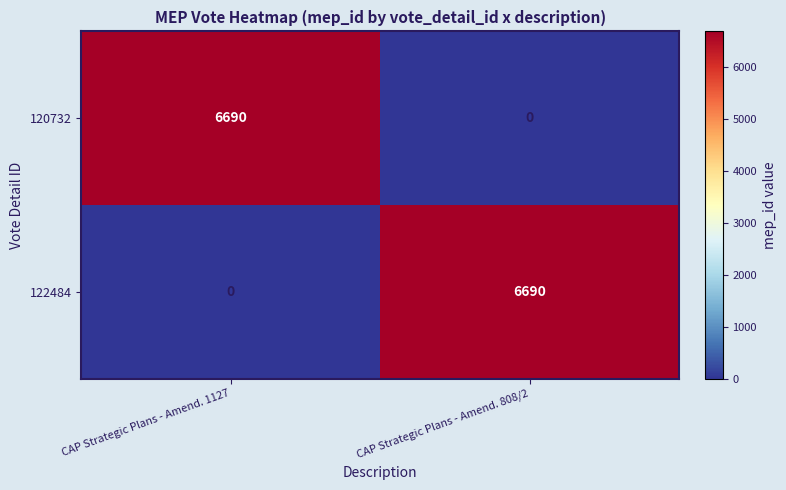

What is the difference between the highest and lowest values at CAP Strategic Plans - Amend. 808/2?

6690